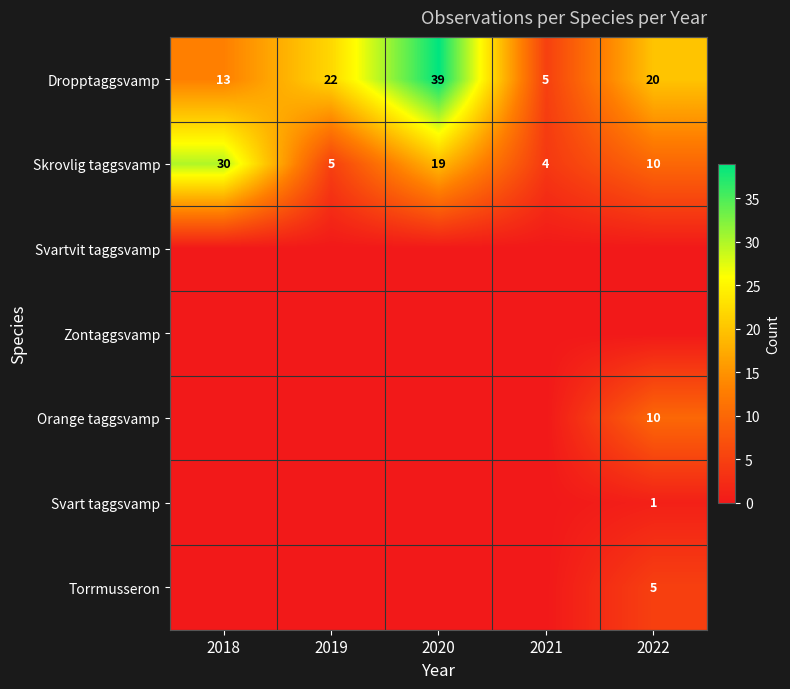

At which label does Skrovlig taggsvamp reach its peak?

2018